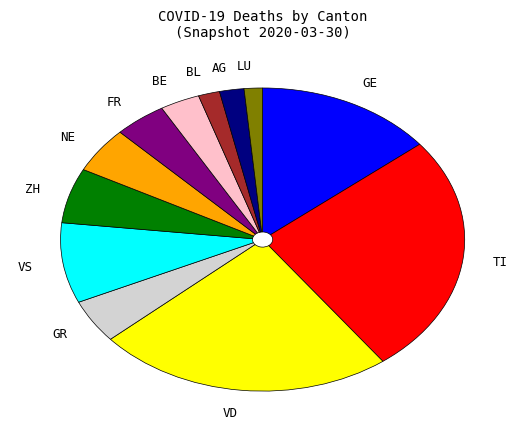

Is there a majority slice in this chart?

No